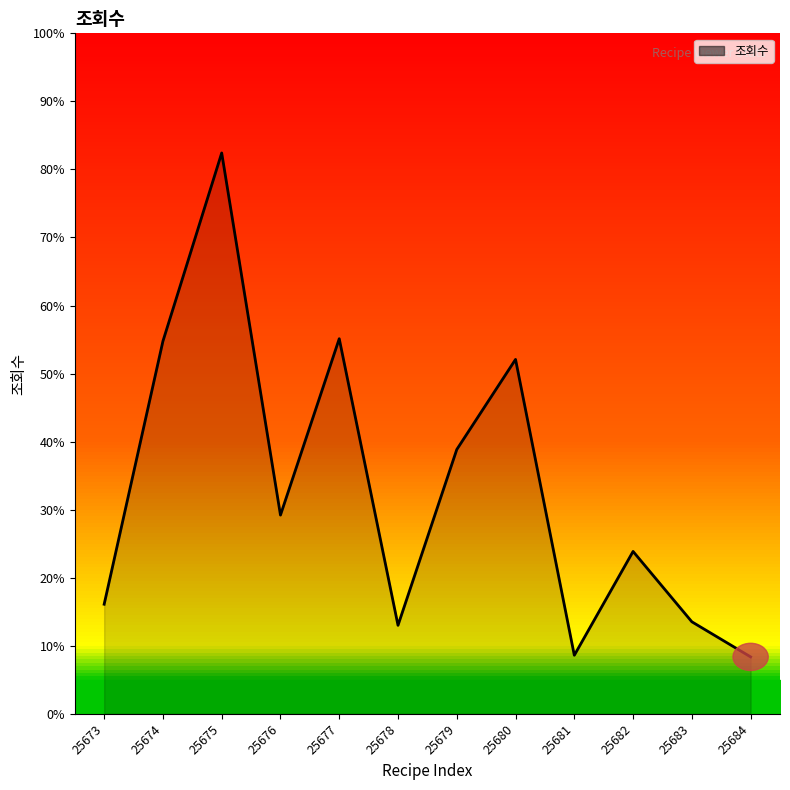

List the labels in order of value, largest first.

25675, 25677, 25674, 25680, 25679, 25676, 25682, 25673, 25683, 25678, 25681, 25684